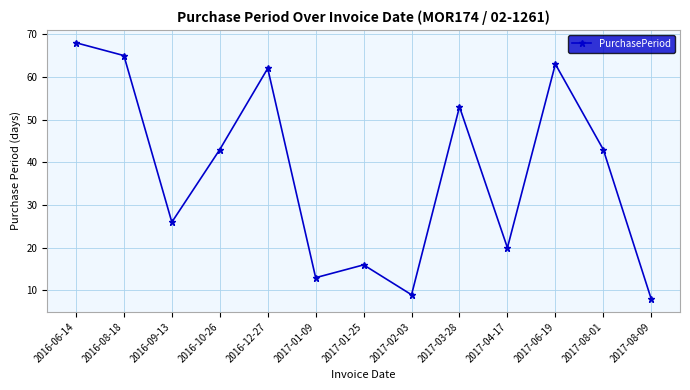

How many data points are less than 43?

6